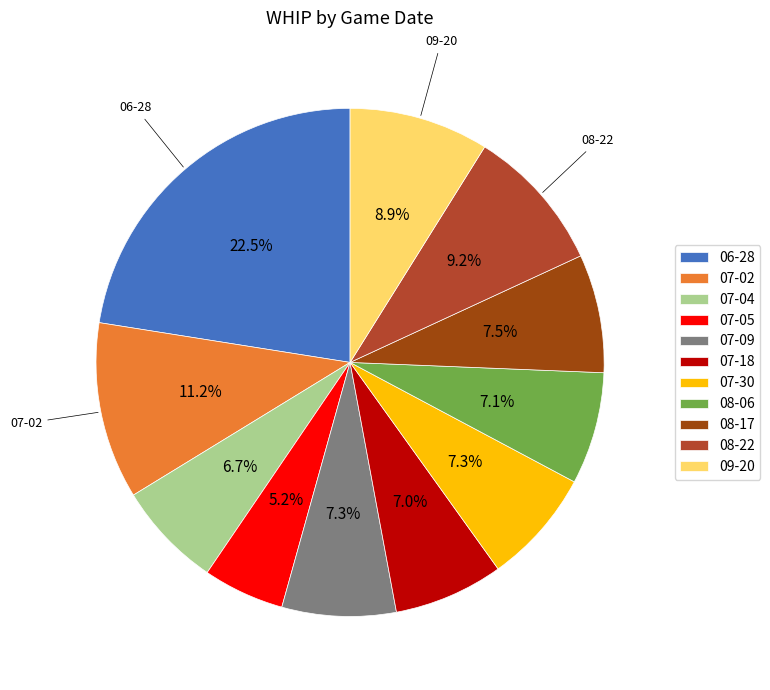

What is the smallest slice in the pie chart?

07-05